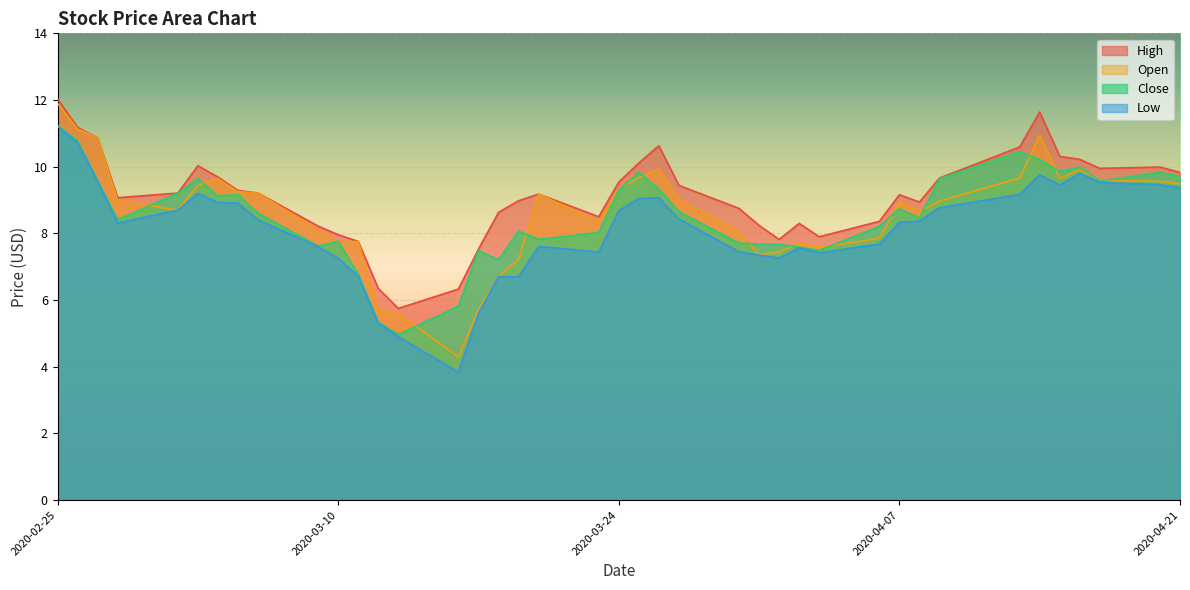

Reading right to left, transcribe all the data shown in this chart.

High: 9.8	10.0	9.9	10.2	10.3	11.6	10.6	9.7	8.9	9.2	8.4	7.9	8.3	7.8	8.2	8.8	9.4	10.6	10.1	9.5	8.5	9.2	9.0	8.6	7.5	6.3	5.8	6.3	7.8	8.0	8.2	9.2	9.3	9.7	10.0	9.2	9.1	10.9	11.2	12.0
Low: 9.4	9.5	9.5	9.8	9.4	9.8	9.2	8.8	8.4	8.3	7.7	7.4	7.6	7.3	7.3	7.4	8.4	9.1	9.1	8.7	7.4	7.6	6.7	6.7	5.6	3.8	4.9	5.3	6.7	7.3	7.6	8.4	8.9	8.9	9.2	8.7	8.3	9.6	10.7	11.2
Open: 9.5	9.6	9.6	9.9	9.6	10.9	9.7	9.0	8.6	8.9	7.8	7.6	7.7	7.4	7.4	8.1	9.0	9.9	9.7	9.3	8.4	9.2	7.2	6.7	5.7	4.3	5.6	5.7	7.8	7.7	8.1	9.2	9.2	9.6	9.4	8.7	9.0	10.9	11.1	11.9
Close: 9.7	9.8	9.6	10.0	9.9	10.2	10.4	9.6	8.5	8.7	8.2	7.5	7.6	7.7	7.7	7.7	8.6	9.3	9.8	9.3	8.0	7.8	8.1	7.2	7.5	5.8	5.0	5.3	6.8	7.8	7.6	8.6	9.2	9.1	9.6	9.2	8.4	9.6	10.8	11.2